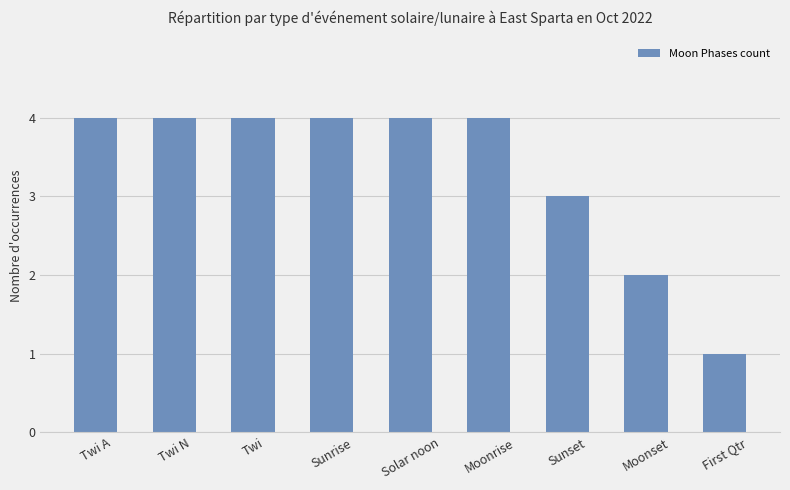

How many distinct data groups are displayed?

1